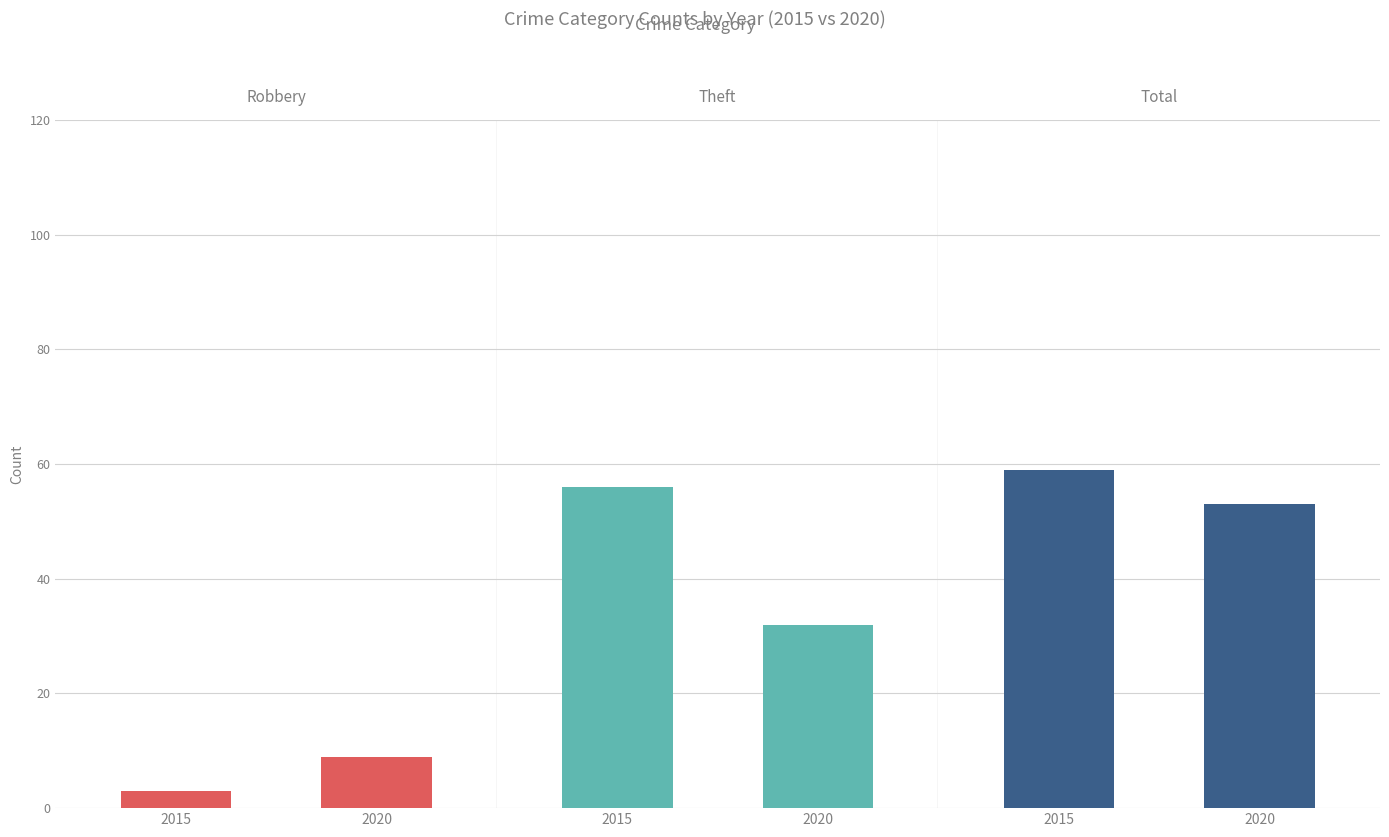

Which series has the widest spread of values?

Theft